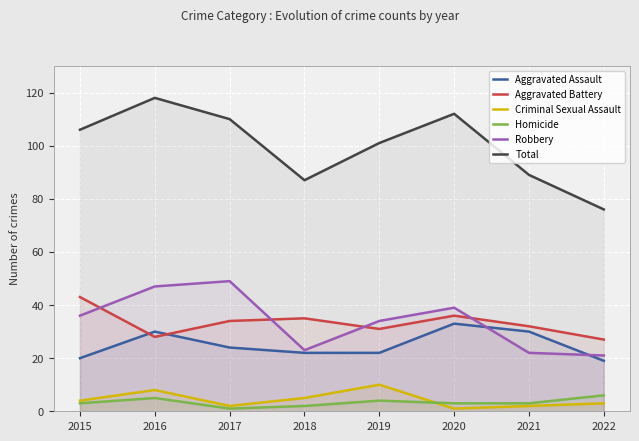

Which series ends up on top after the final intersection of Robbery and Aggravated Battery?

Aggravated Battery